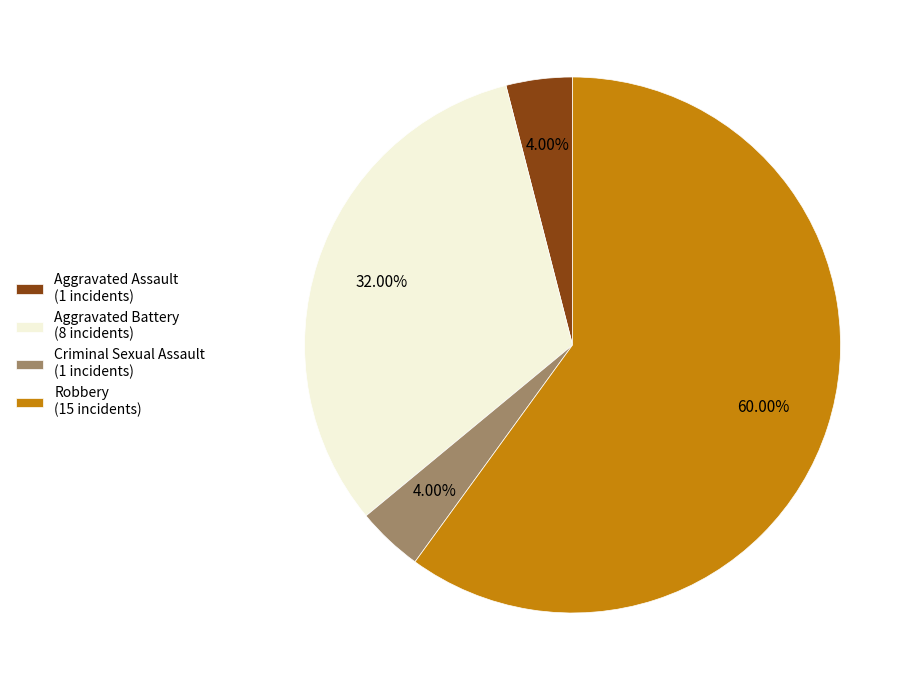

Combined, what portion of the pie is Robbery and Criminal Sexual Assault?

64.0%